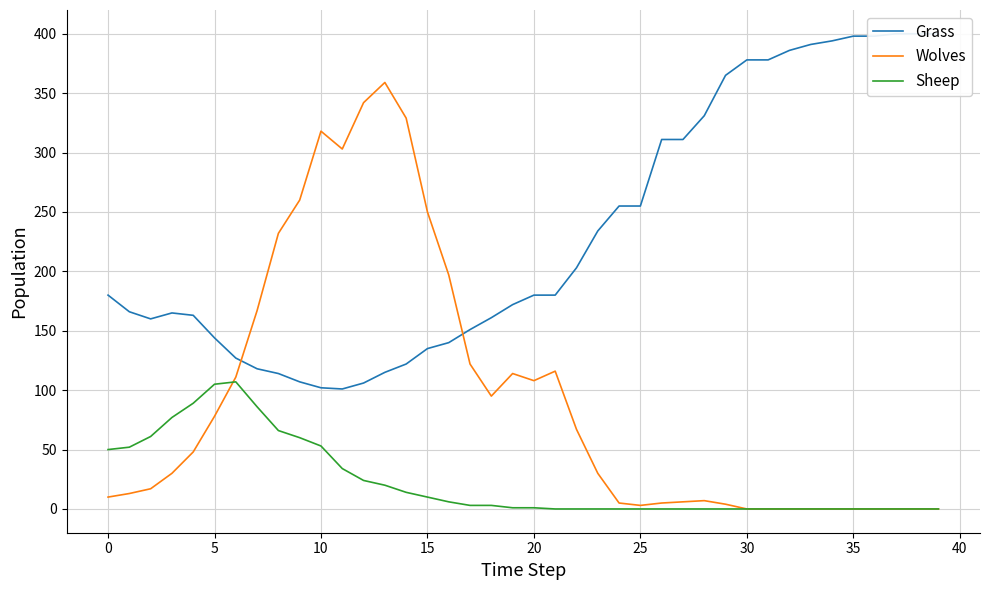

Which series ends up on top after the final intersection of Sheep and Wolves?

Wolves